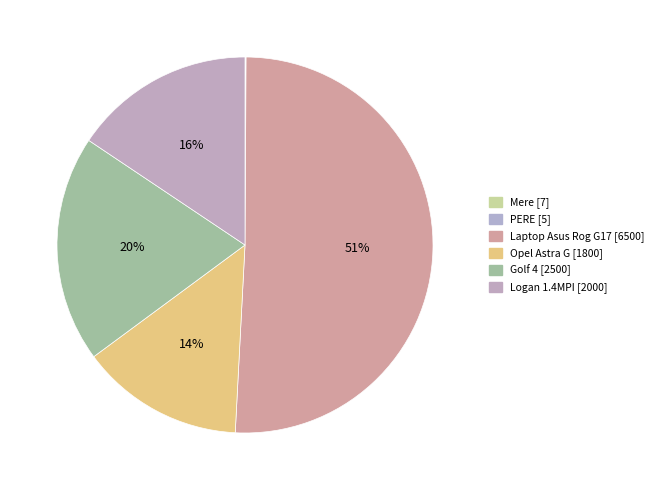

Is there any slice that represents more than half of the pie?

Yes